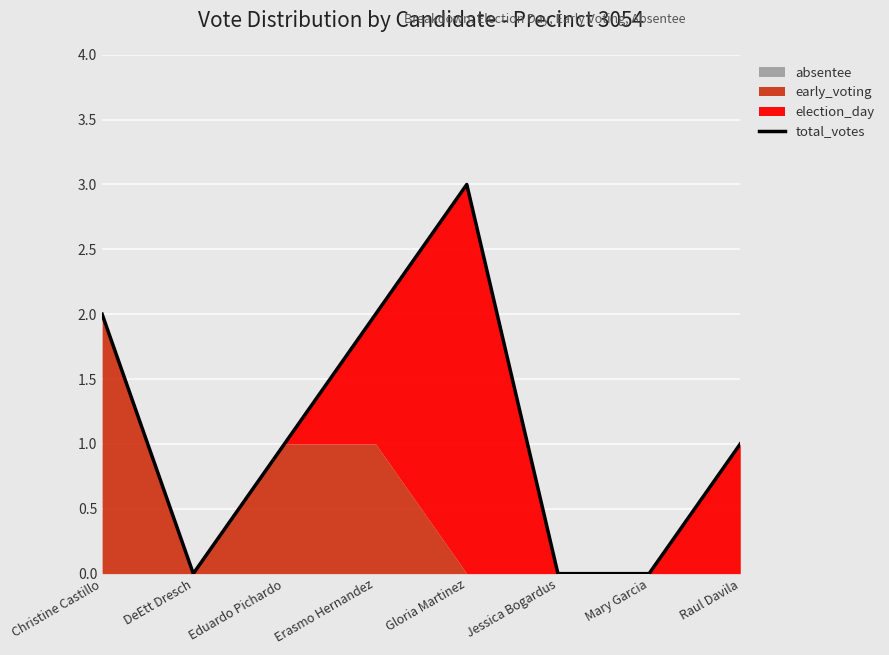

List the labels in order of value, largest first.

Gloria Martinez, Christine Castillo, Erasmo Hernandez, Eduardo Pichardo, Raul Davila, DeEtt Dresch, Jessica Bogardus, Mary Garcia